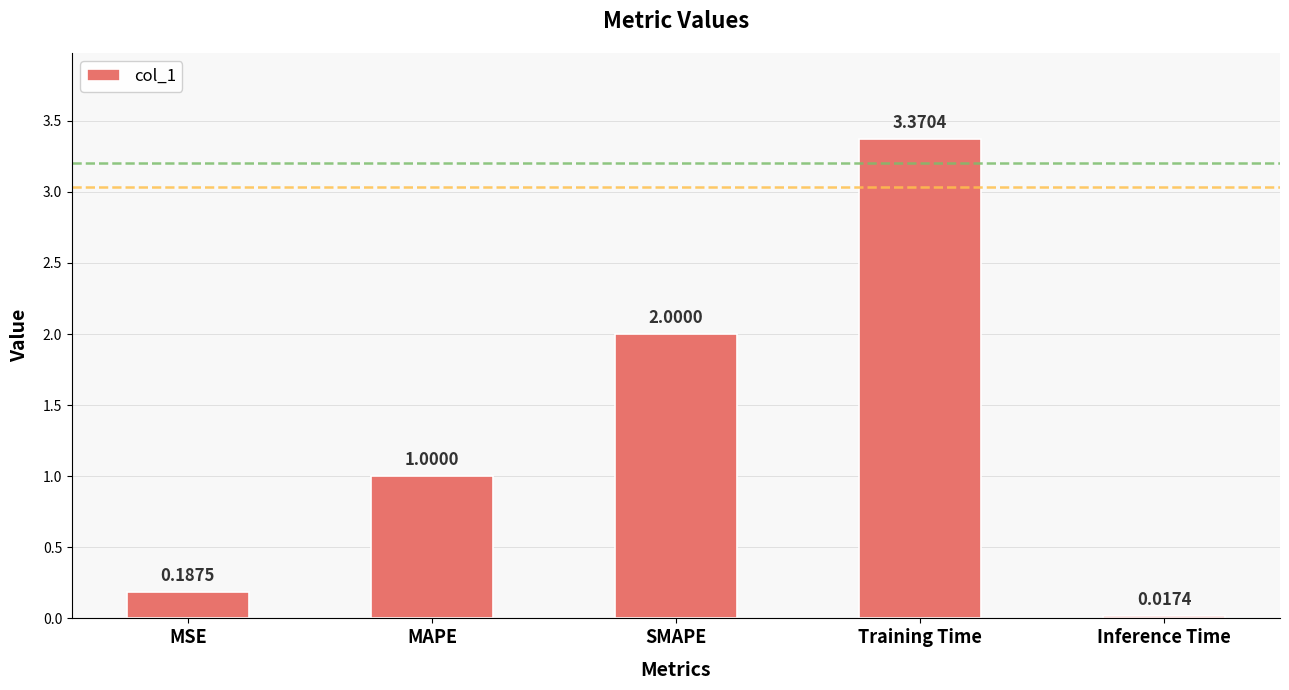

What is the difference between the second highest and second lowest values?

1.8